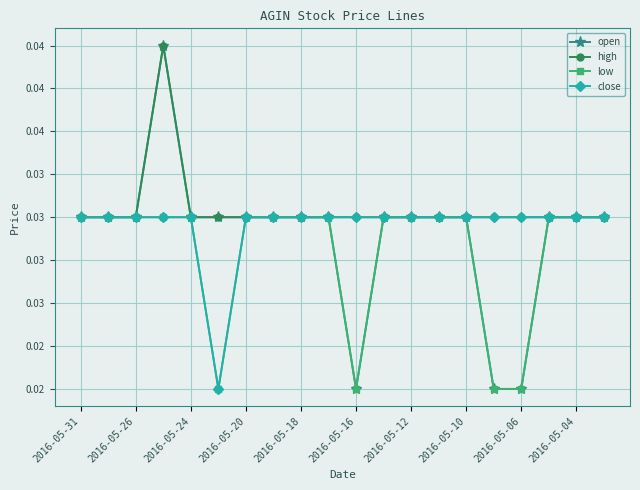

What are all the series names shown in the legend?

open, high, low, close